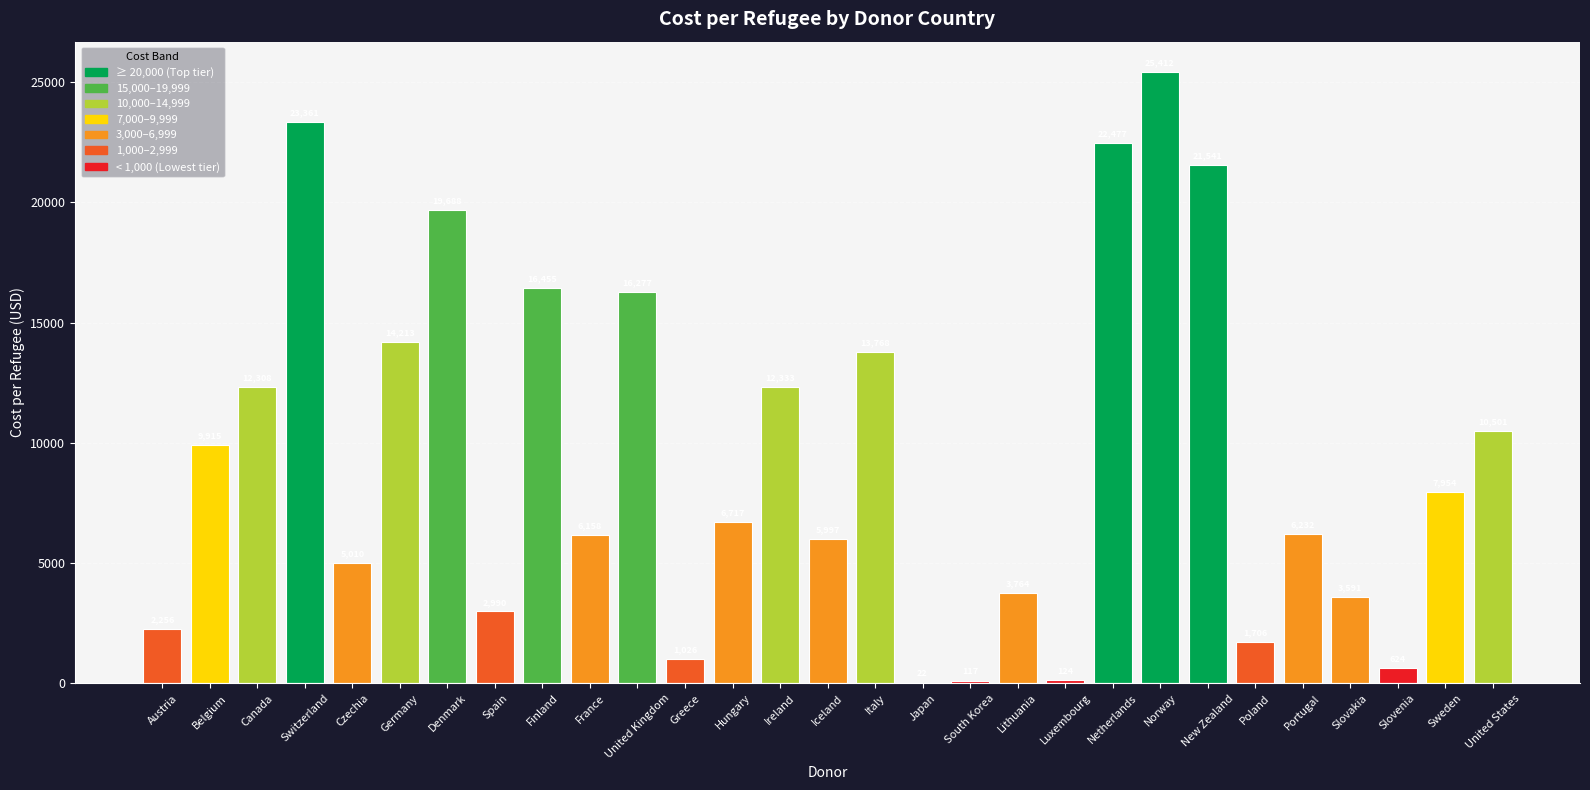

Between Slovakia and Japan, which is larger?

Slovakia